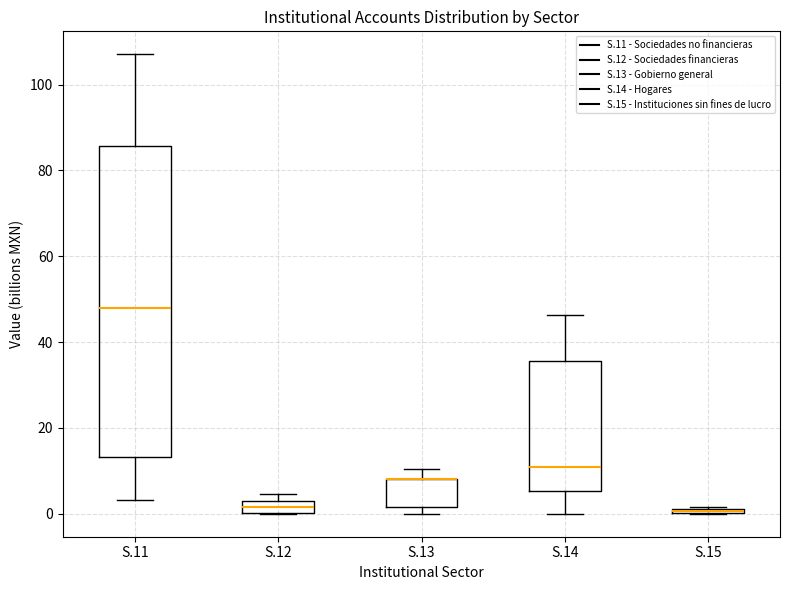

Which box is the tallest, from its lower edge to its upper edge?

S.11